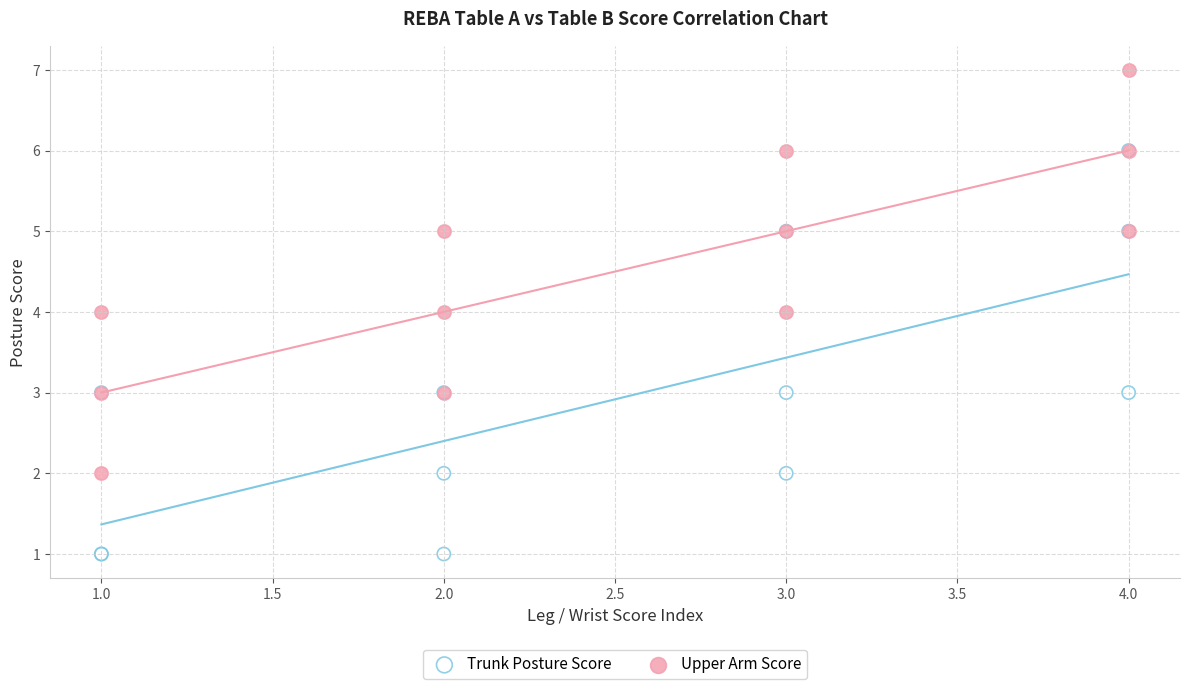

Which series reaches the maximum Y coordinate?

Upper Arm Score